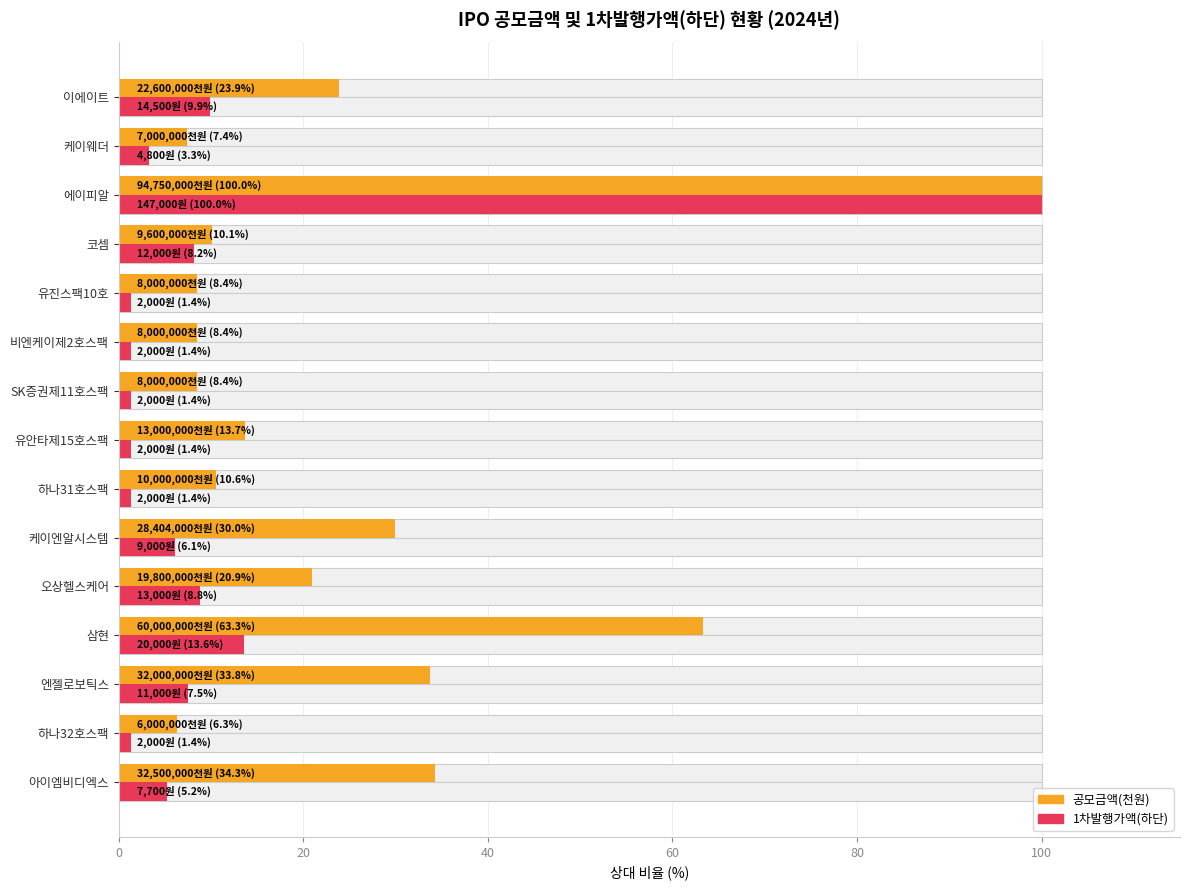

How many bars are there in each group?

2